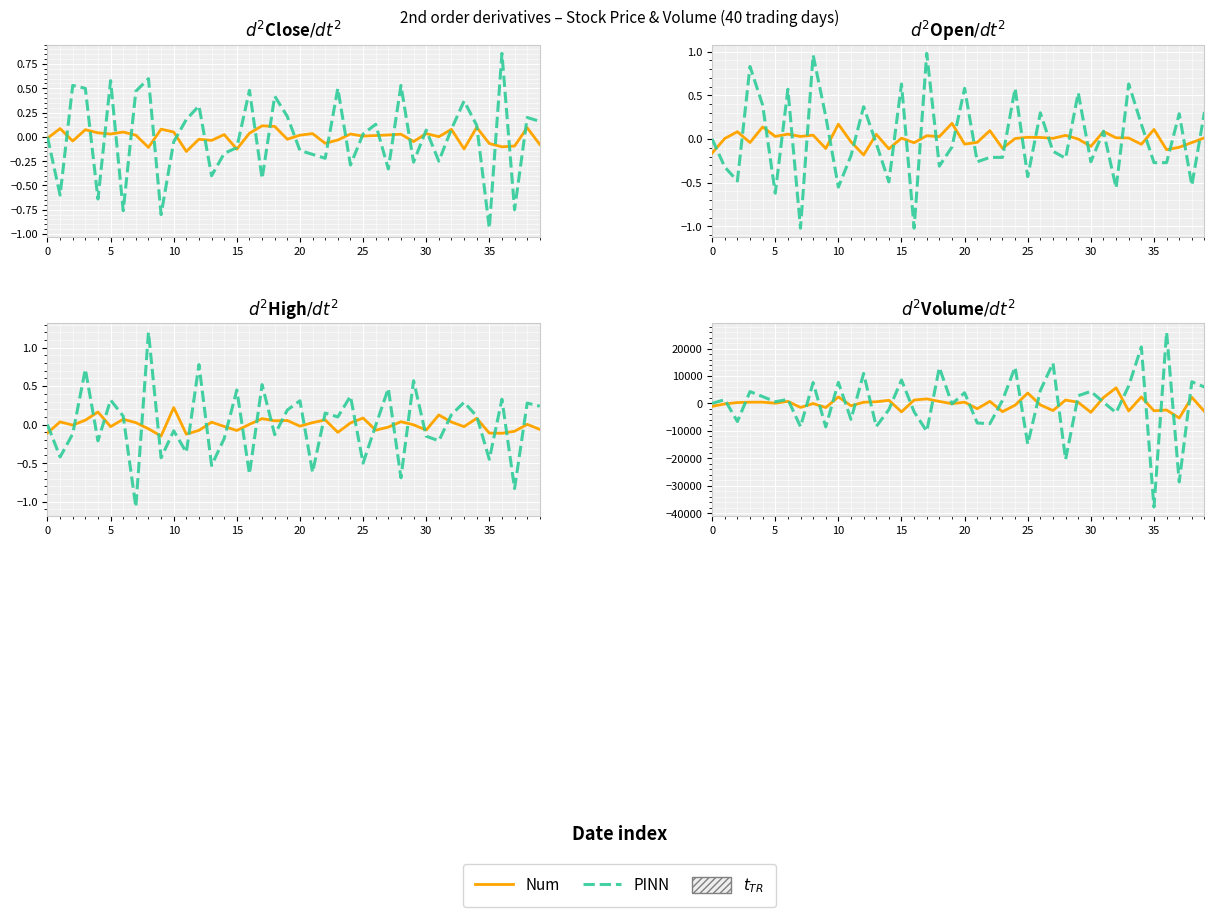

What is the maximum value for PINN?

25928.0